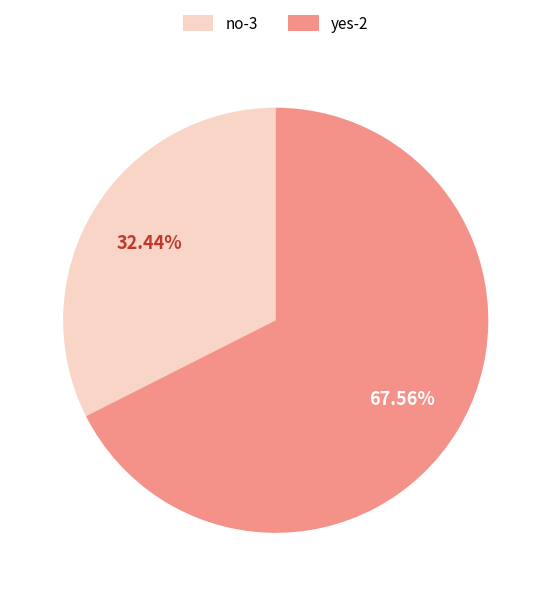

What percentage is the yes-2 slice, to the nearest percent?

68%